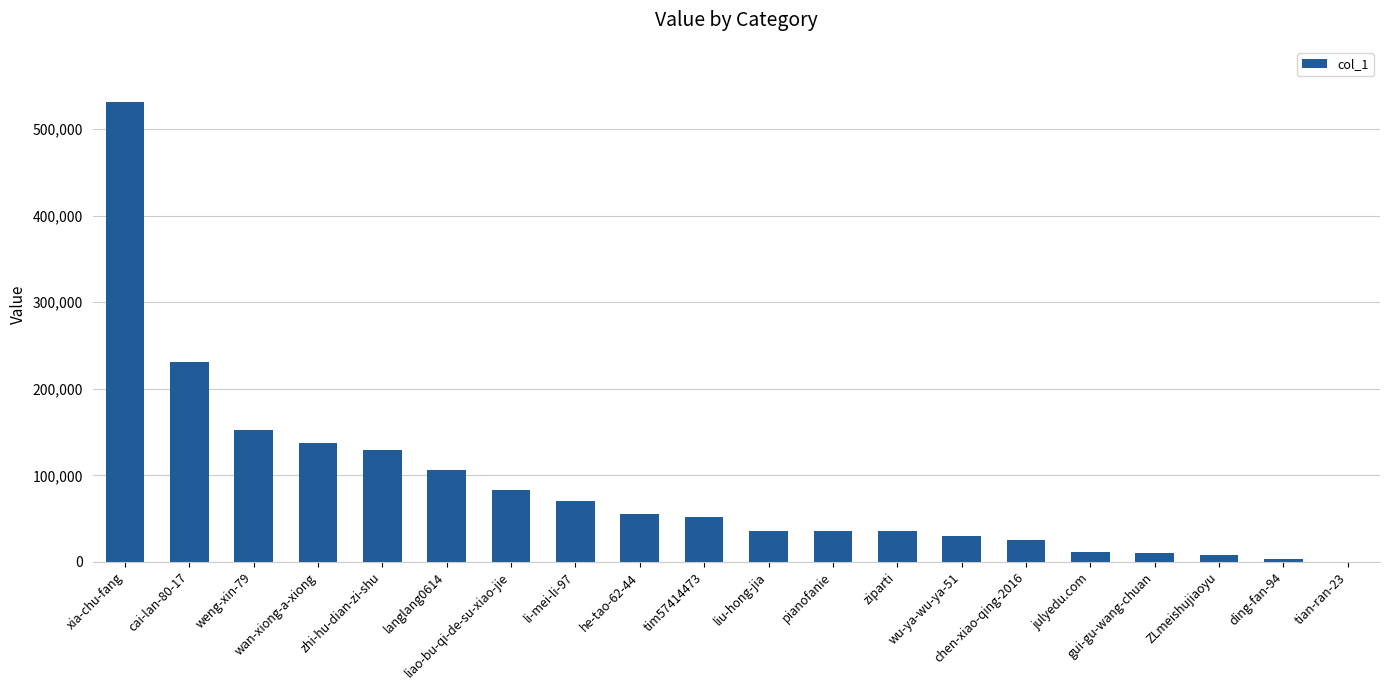

Does the chart contain stacked bars?

No